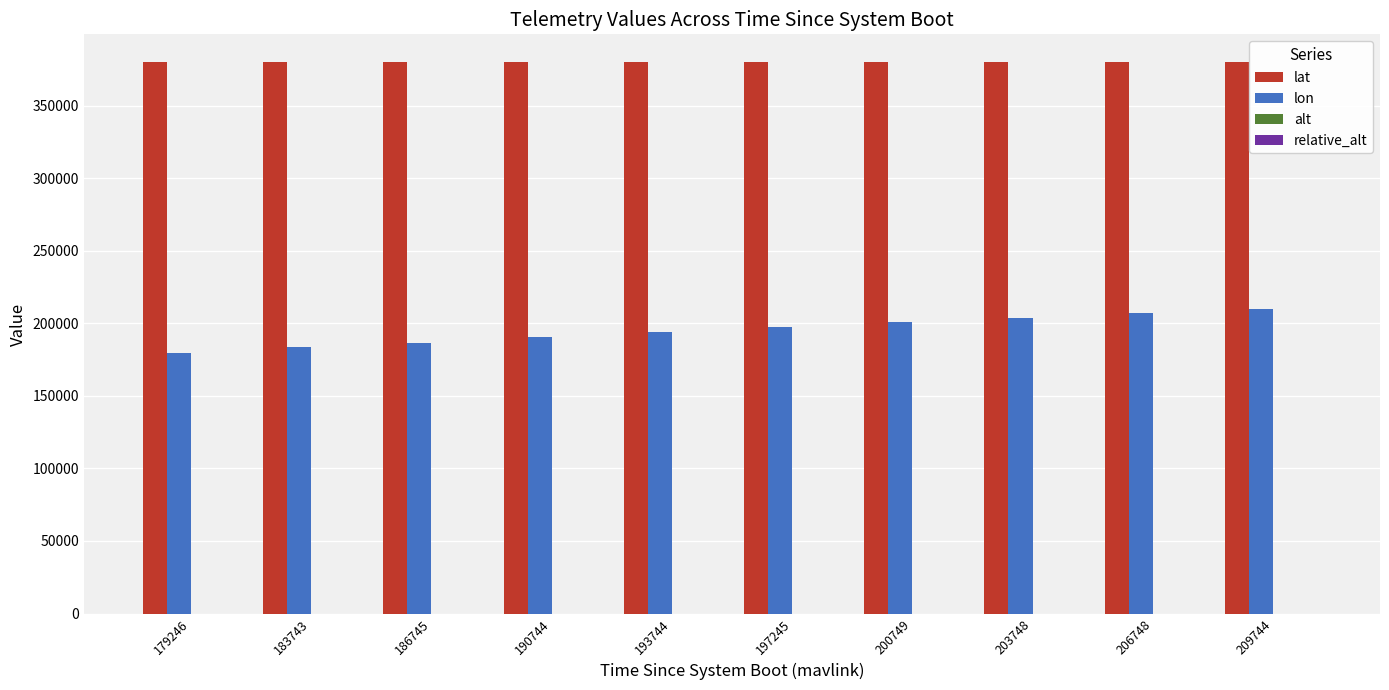

What is the total value across all series at 209744?

589837